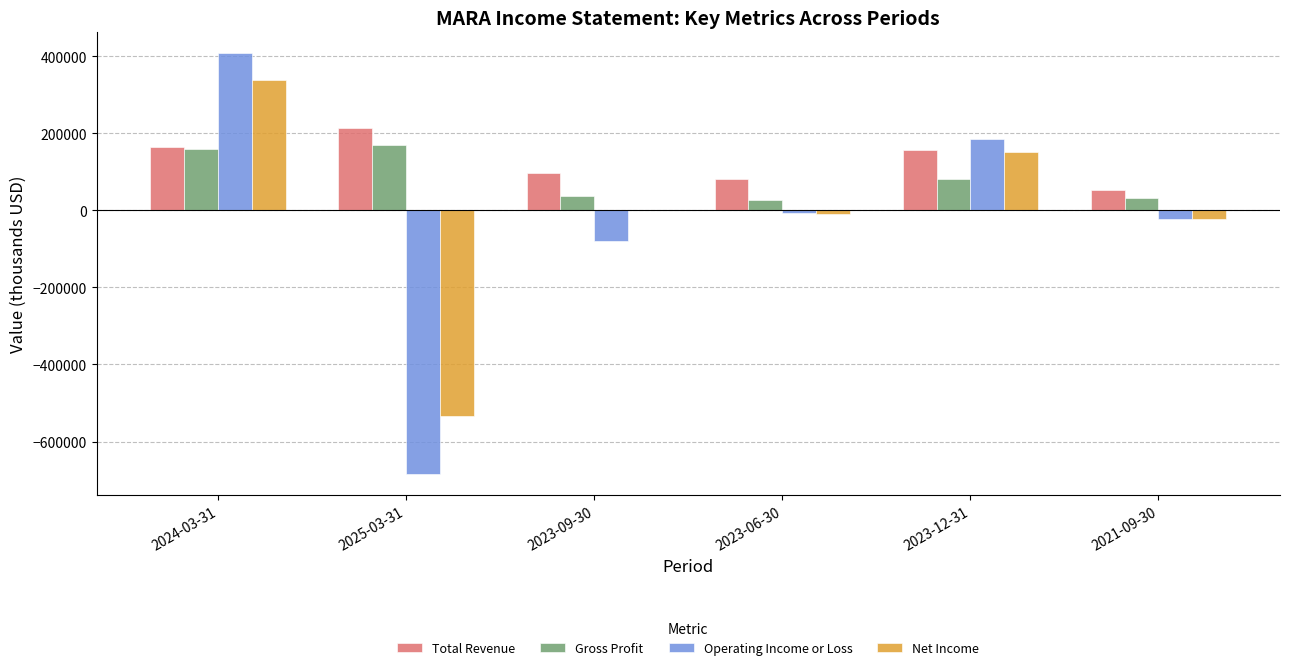

What is the greatest value displayed?

407100